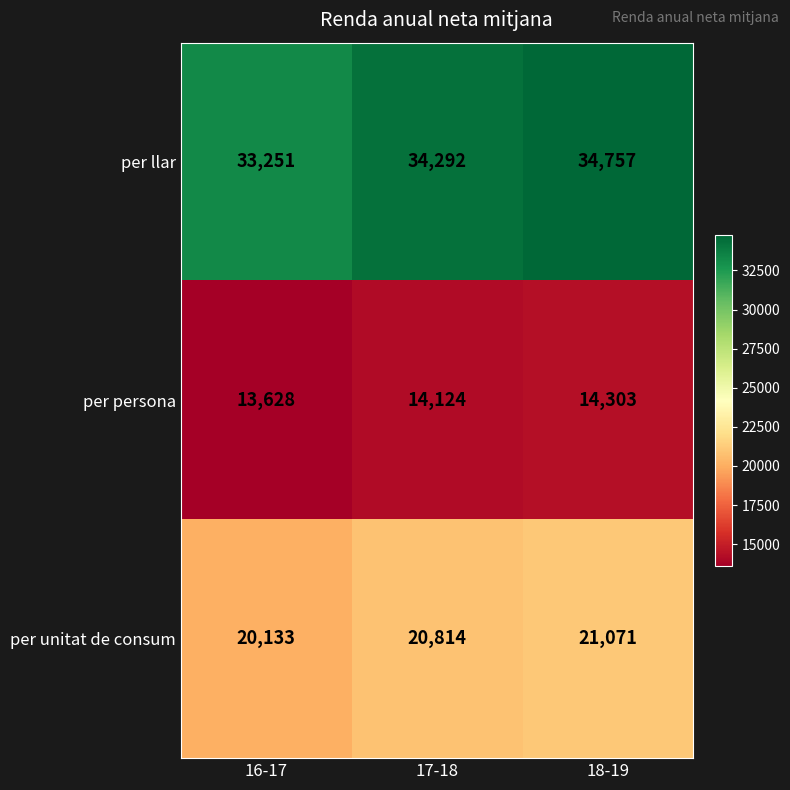

The per unitat de consum series shows 21071 at 18-19. True or false?

True